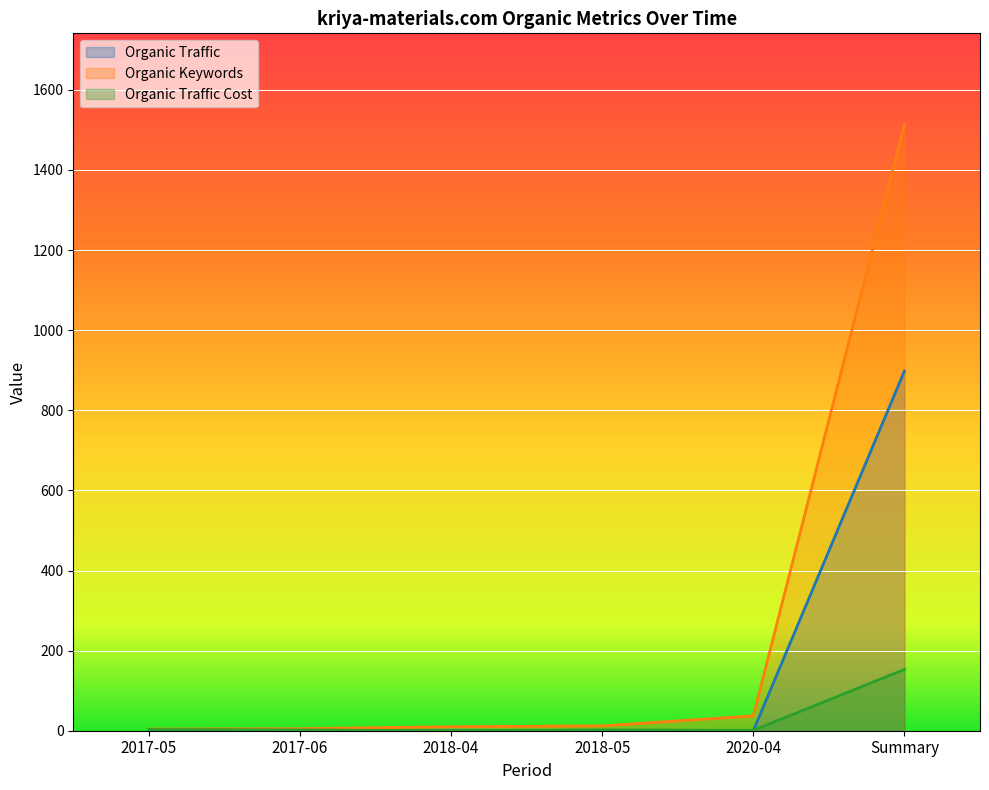

Which has a higher value, 2017-05 or 2017-06?

2017-05